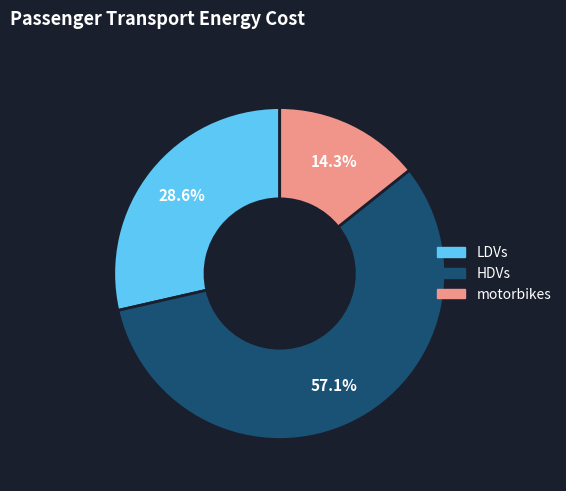

True or false: LDVs accounts for 29% of the total.

True